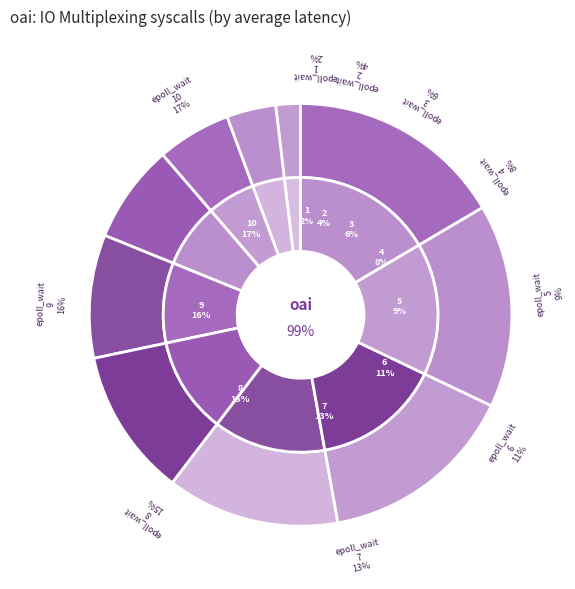

Is the sum of 5 and 1 greater than half?

No